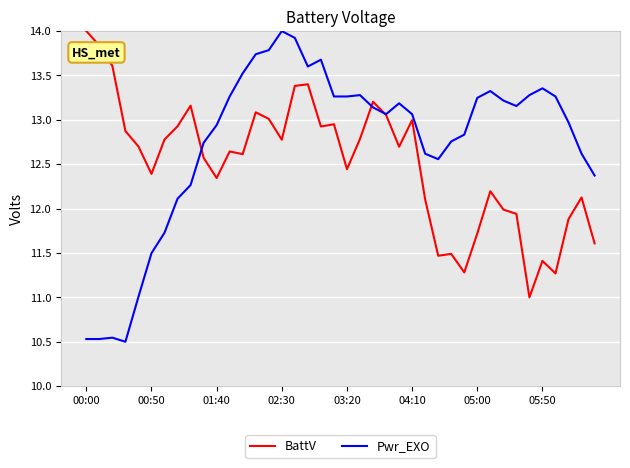

How many lines are shown in the chart?

2